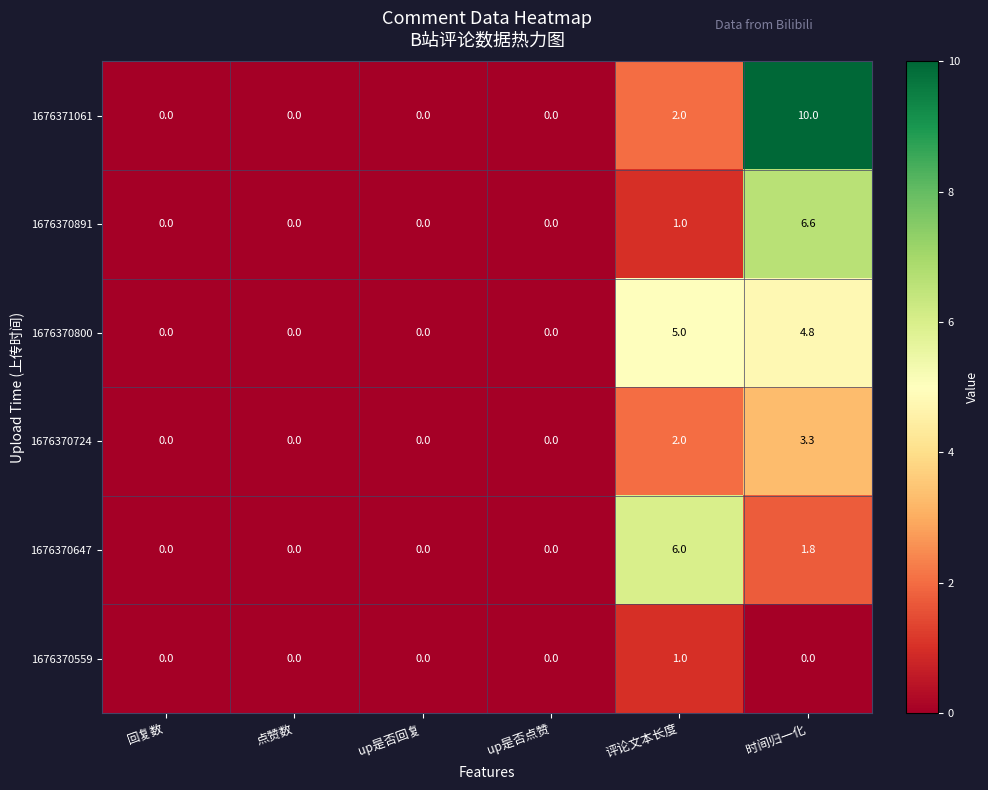

Which series has the widest spread of values?

1676371061